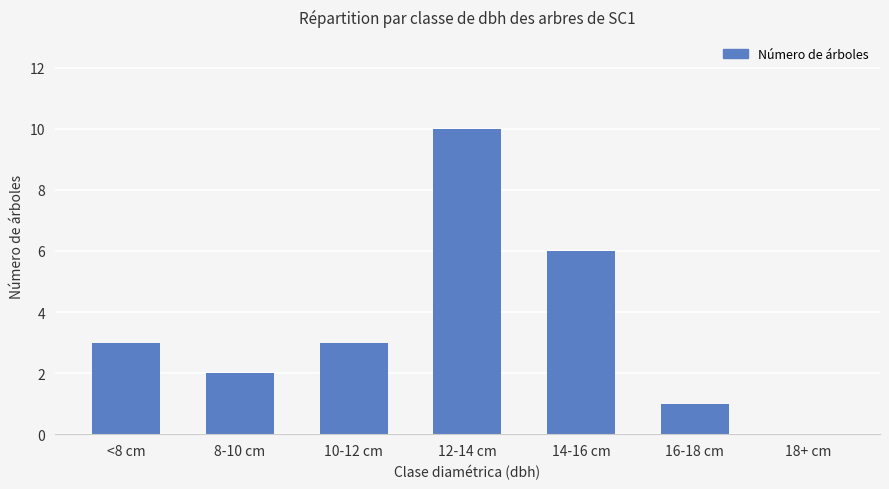

What value does the data have at 12-14 cm, to the nearest 5?

10